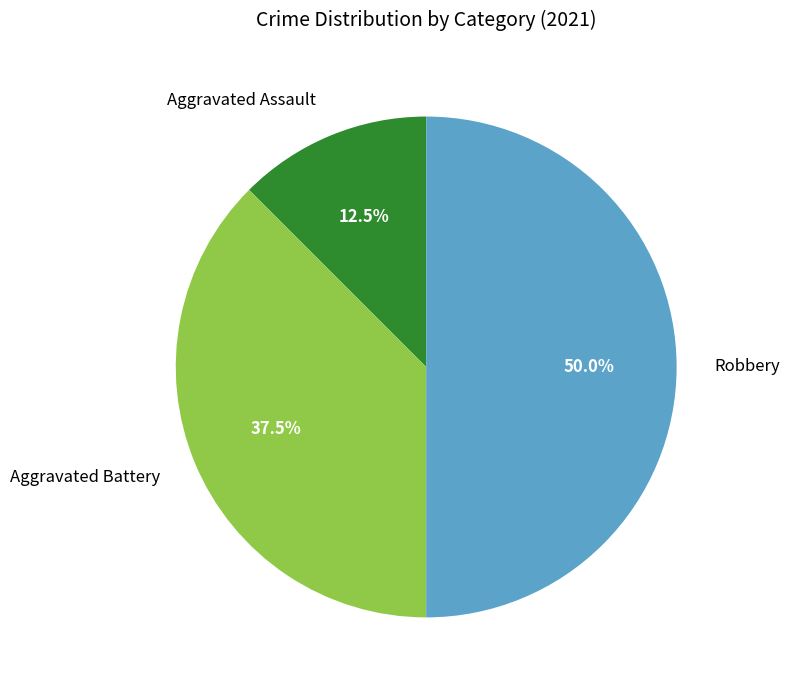

To the nearest percent, what percentage of the pie is Robbery?

50%